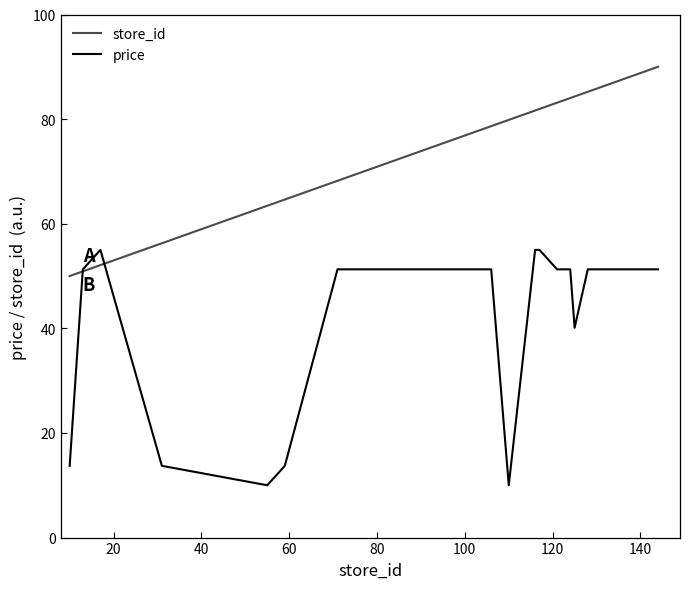

What is the maximum value for store_id?

90.0